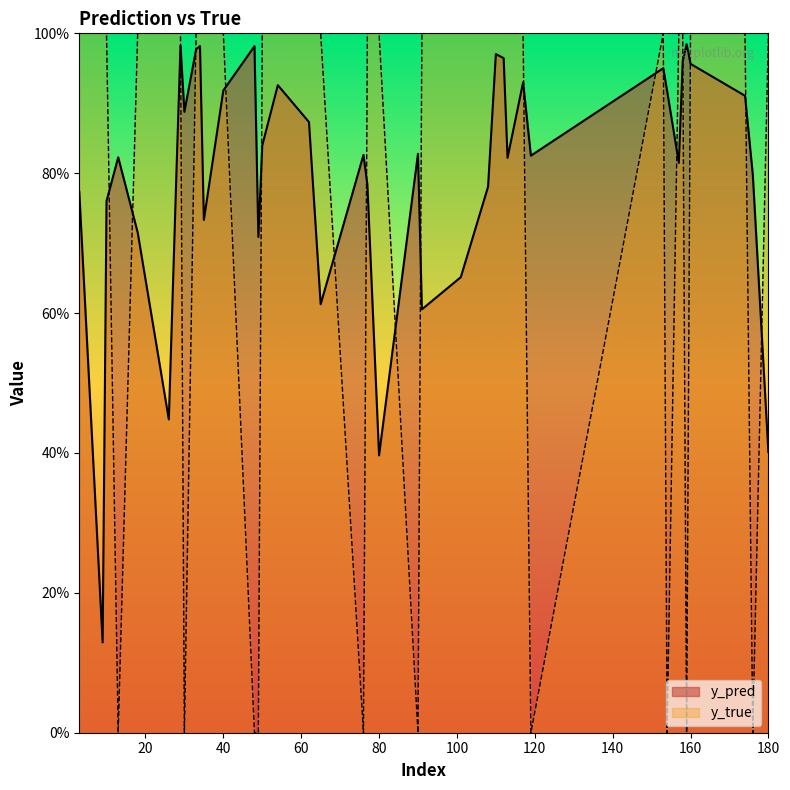

The y_pred series shows 0.8 at 13. True or false?

True